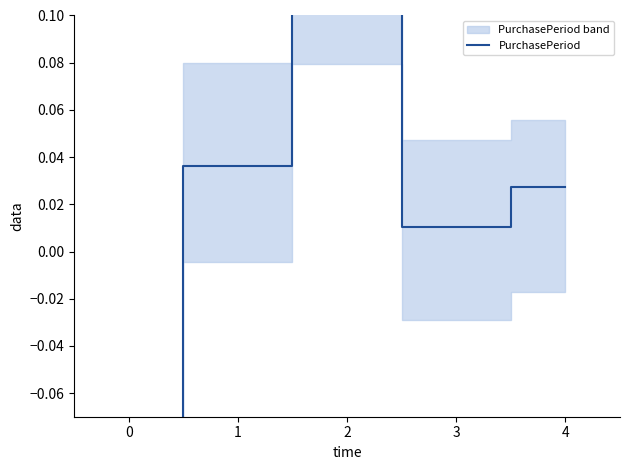

Reading right to left, list all the values displayed in this chart.

0.0	0.0	0.1	0.0	-0.2